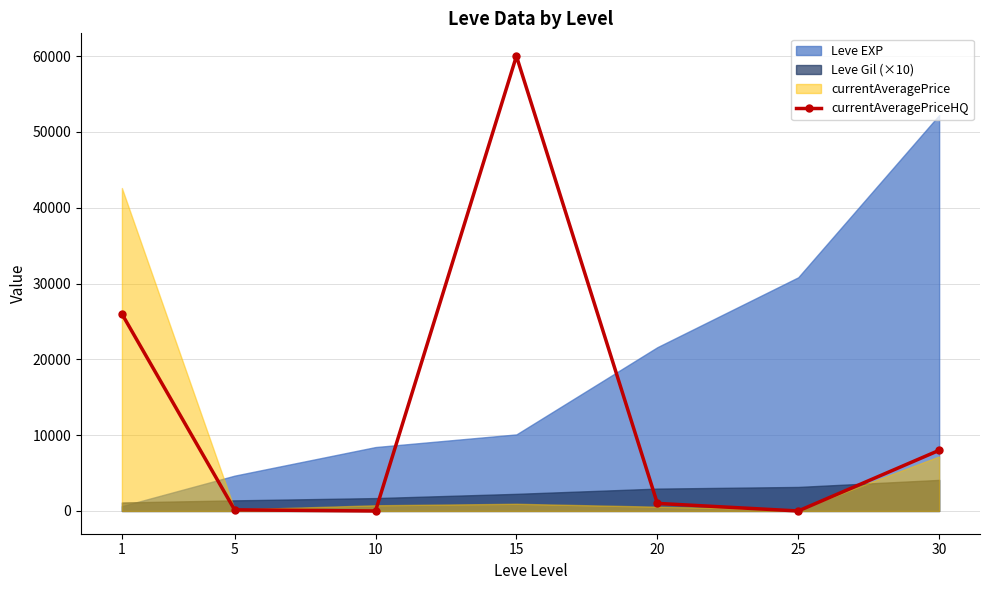

Where does the data first go above 1000?

1